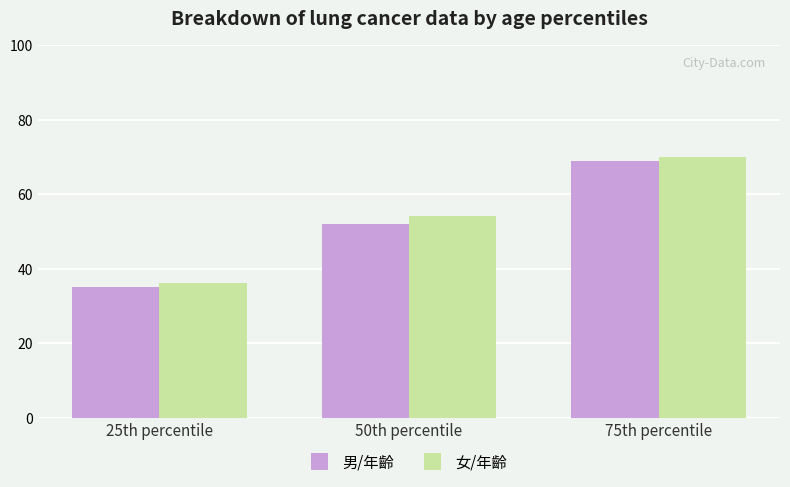

True or false: 女/年齡 has a value of 36 at 25th percentile.

True